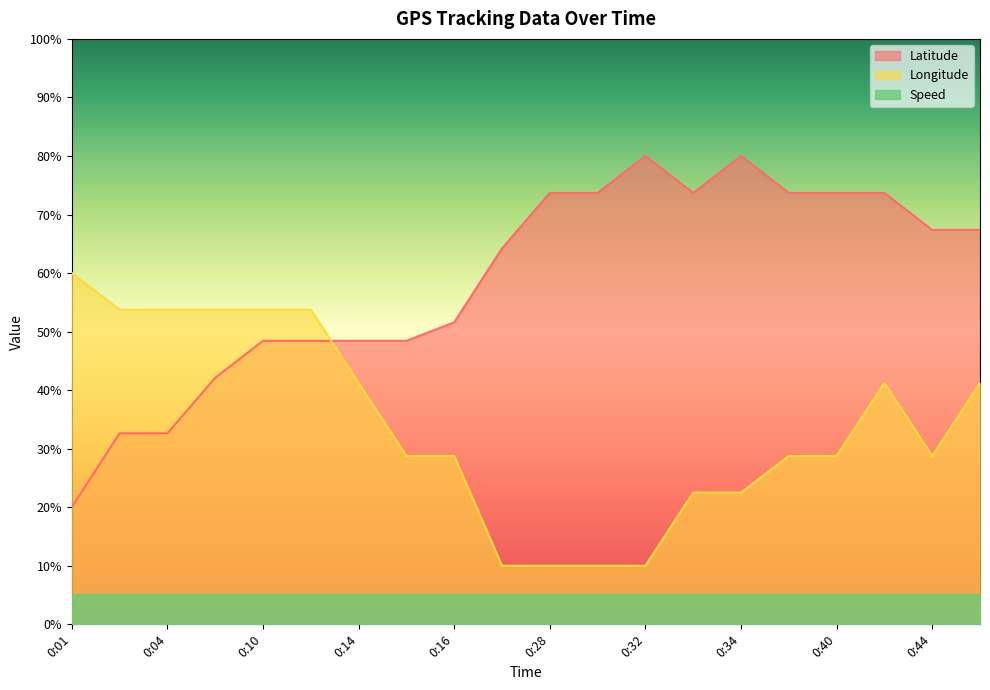

How many values in the Longitude series exceed 28?

14